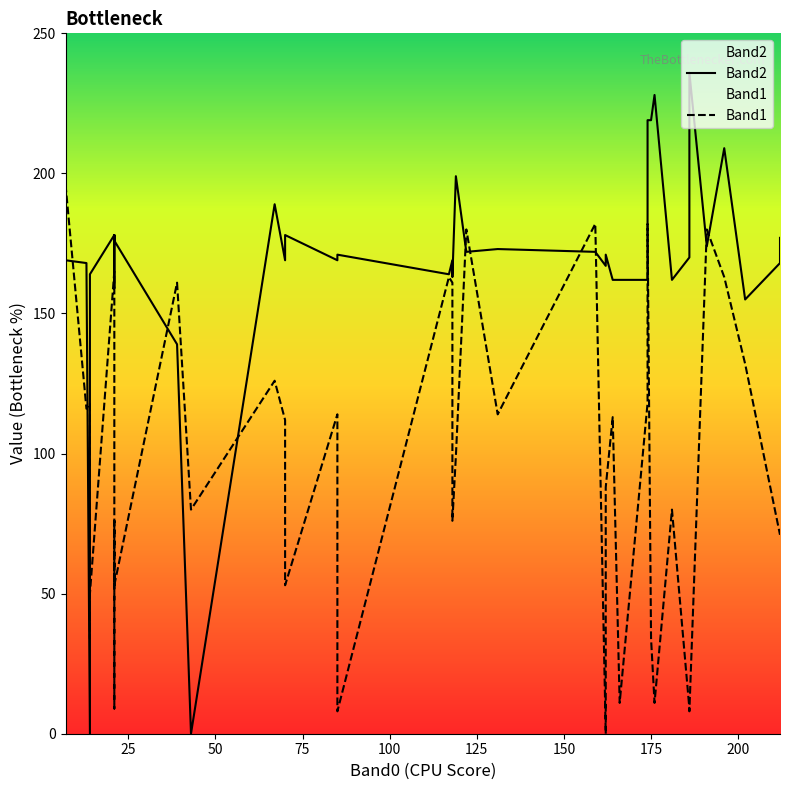

In Band1, how many points are lower than both neighbors (excluding endpoints)?

12